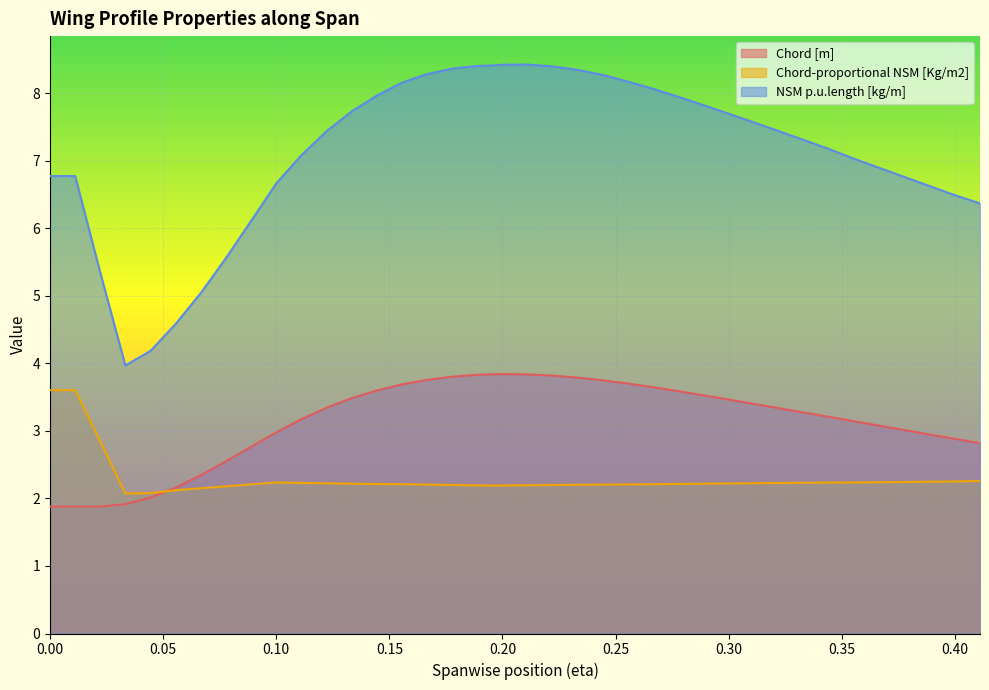

What is the approximate value of Chord [m] at 0.40?

2.9